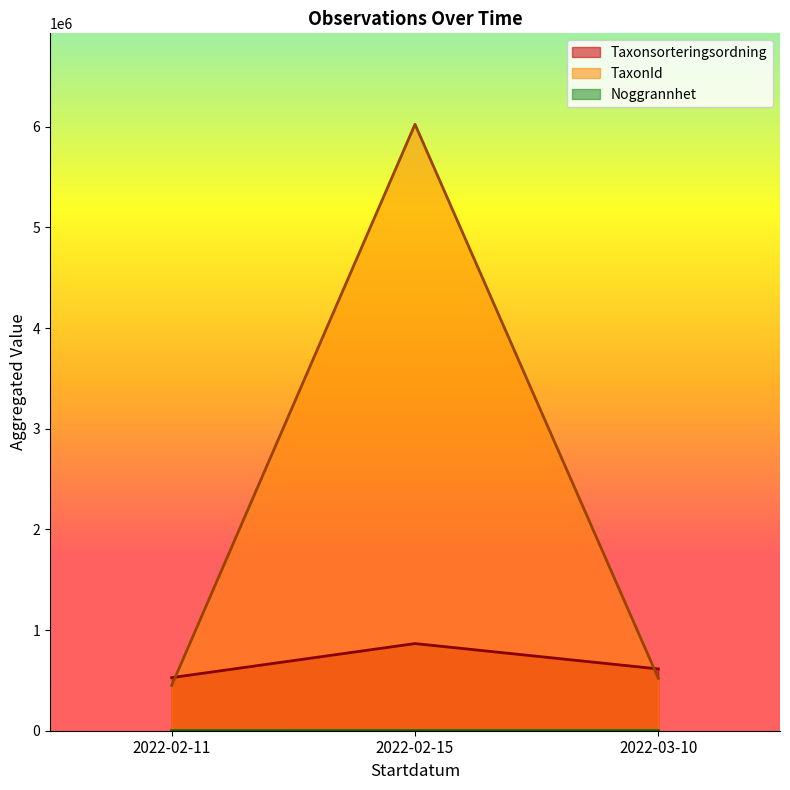

Rank the series at 4 from lowest to highest value.

Noggrannhet, Taxonsorteringsordning, TaxonId